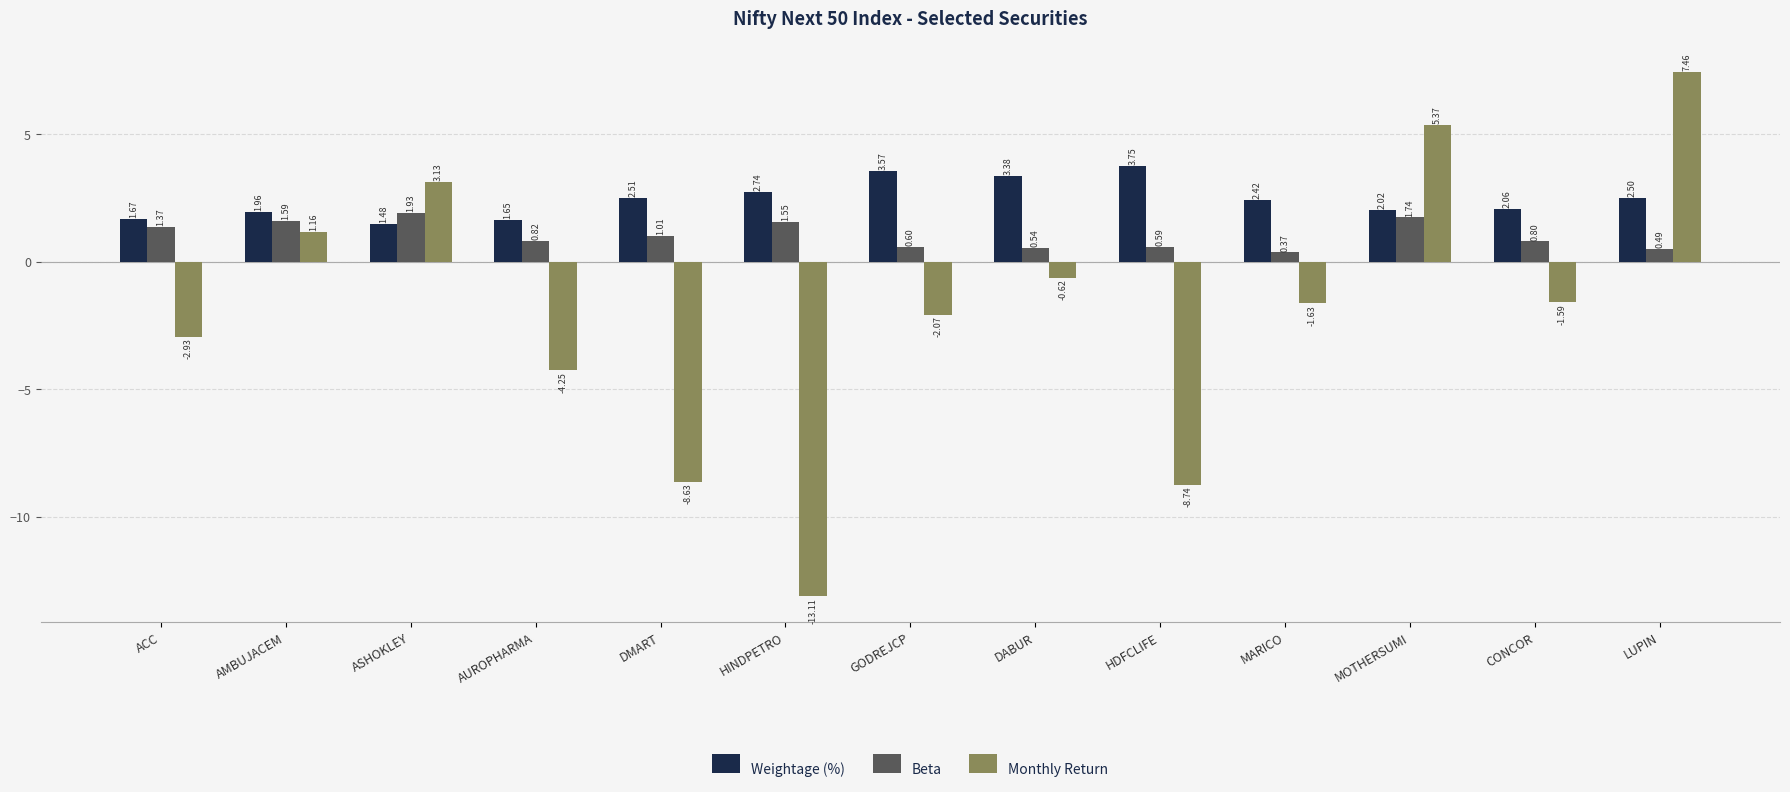

What is the difference between the second highest and second lowest values in the Monthly Return series?

14.1